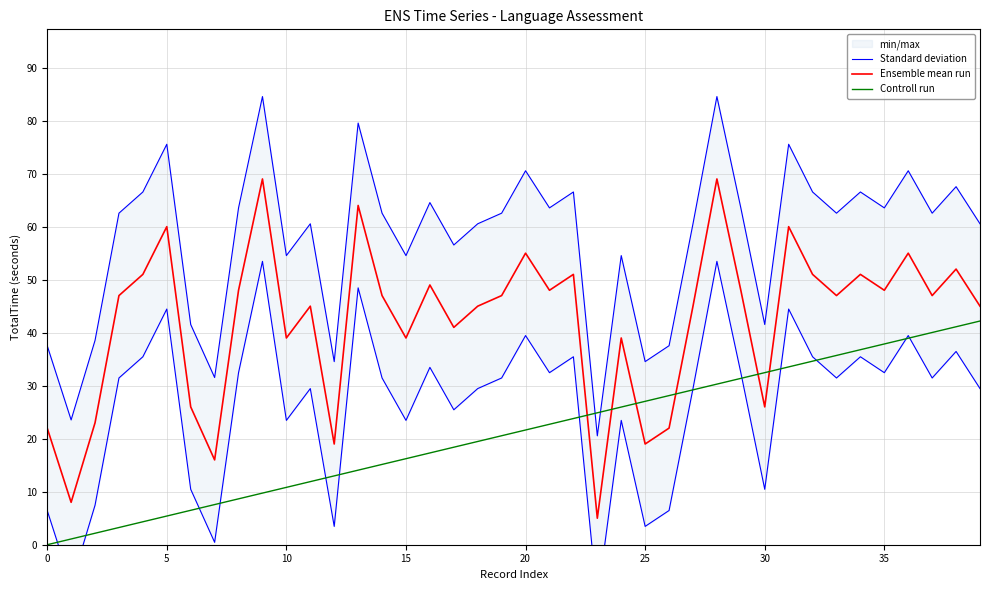

Rank the series by their average value, from lowest to highest.

Controll run, Ensemble mean run, Standard deviation